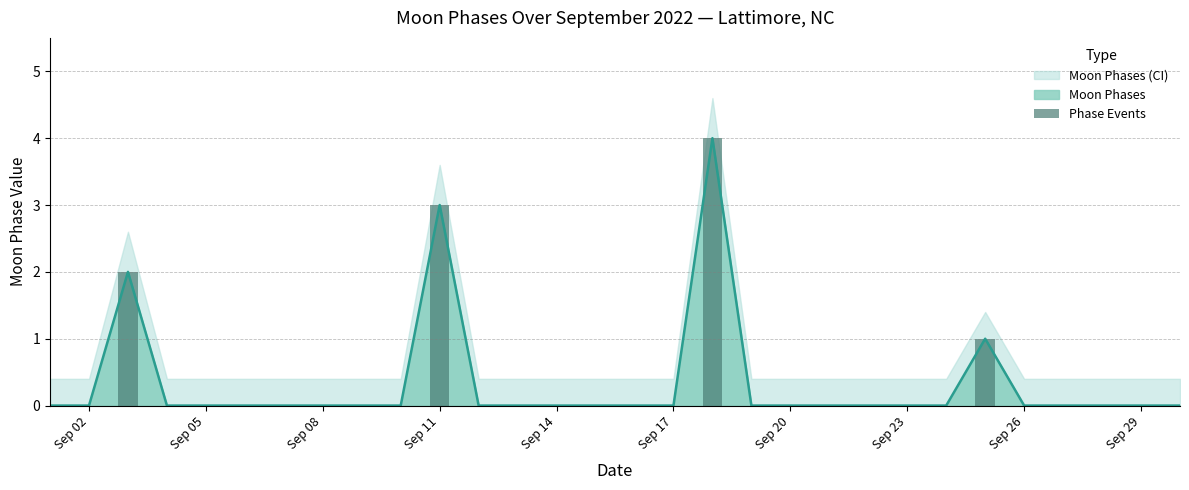

What is the value of the 2nd bar from the left?

3